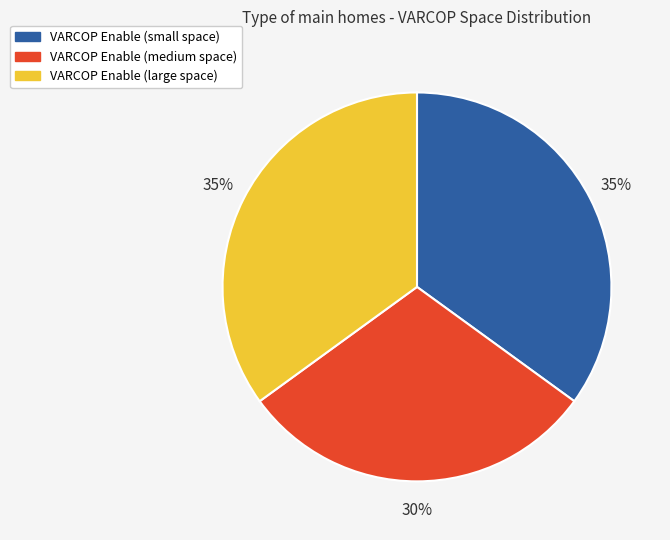

Count the number of slices in the pie.

3